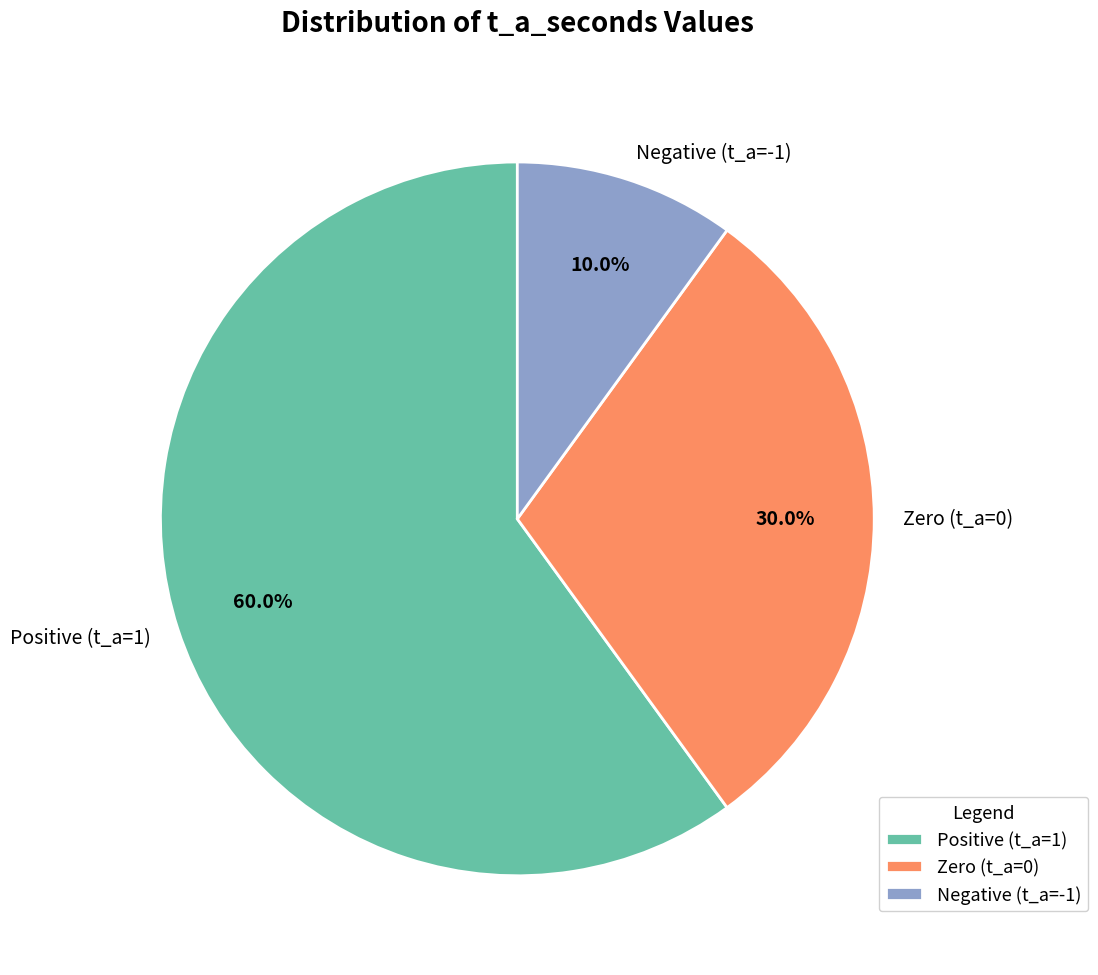

Count the number of slices in the pie.

3